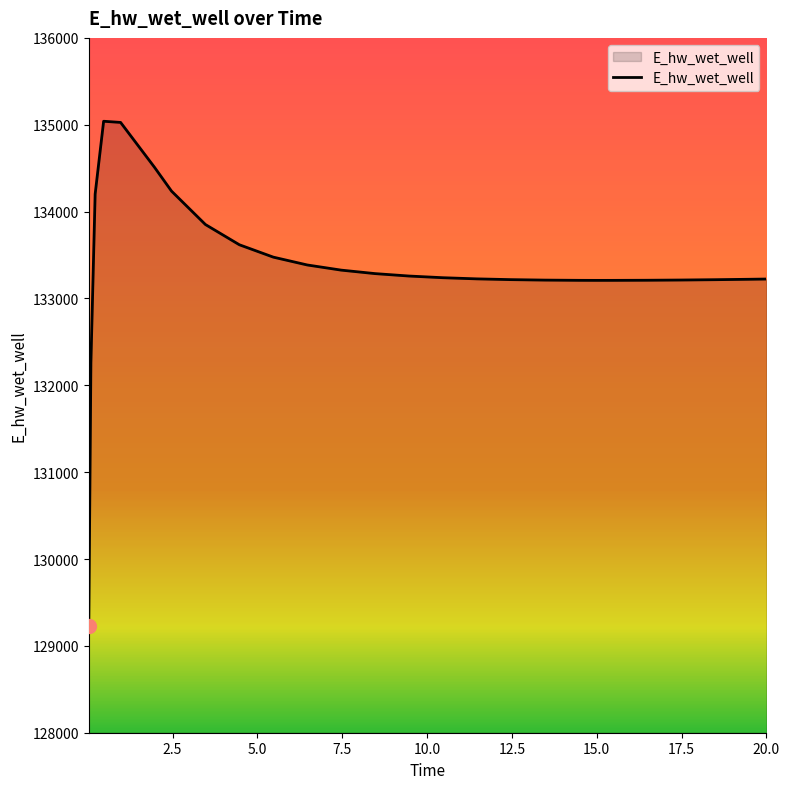

What is the minimum value shown in the chart?

129223.8